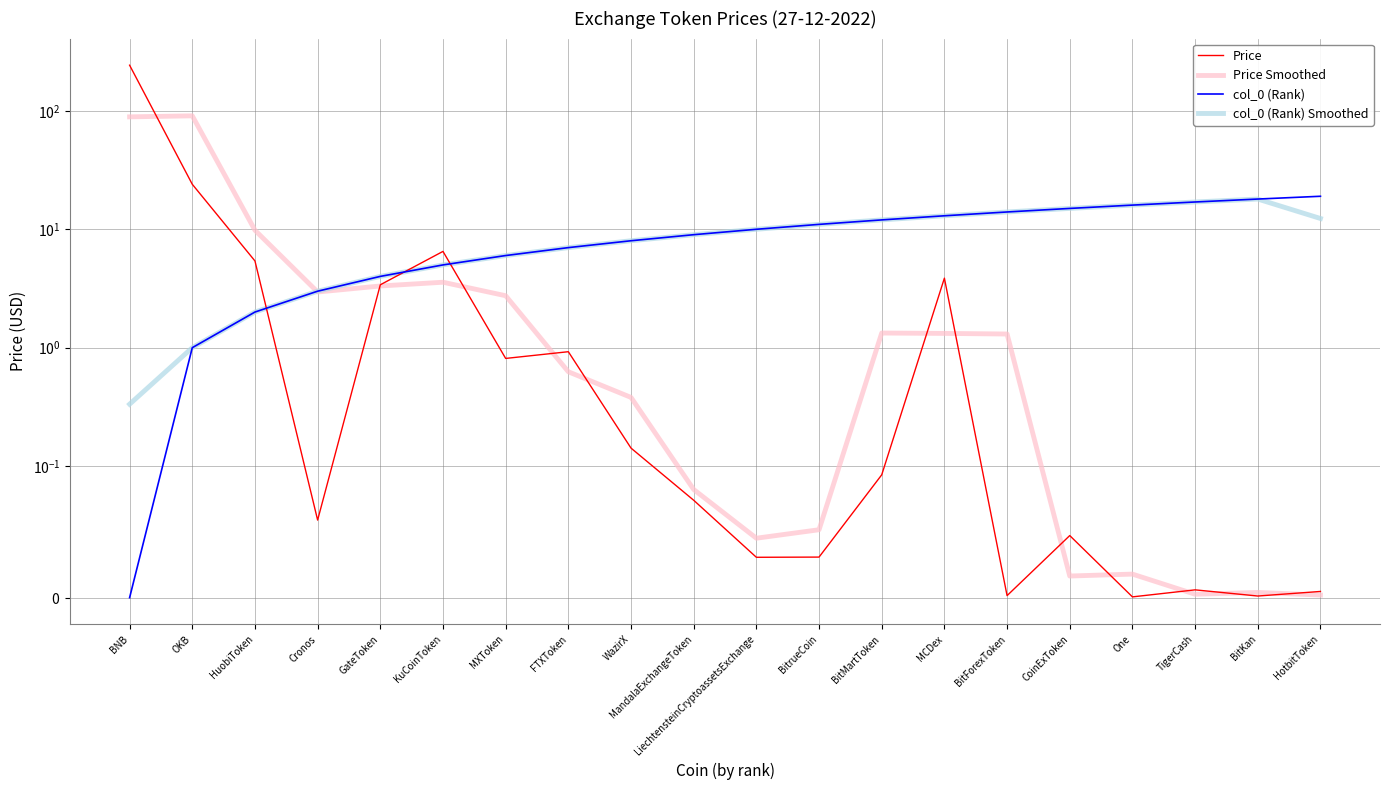

What is the label of the 3rd point from the right?

TigerCash